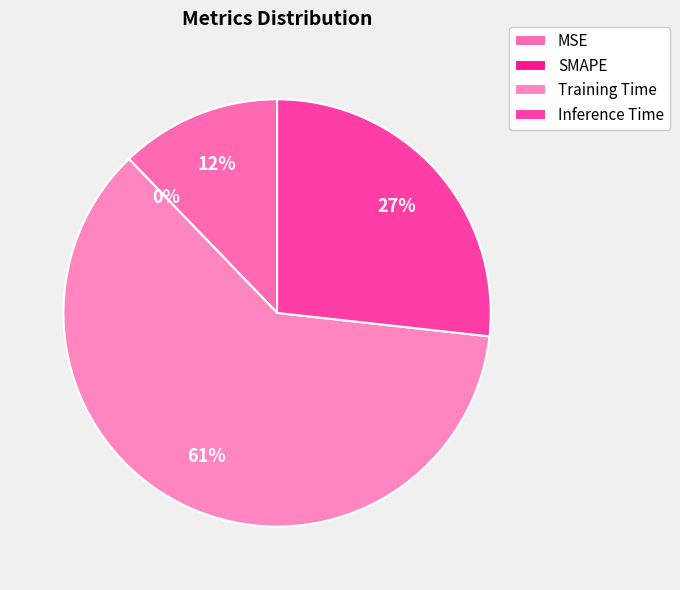

Which category has the biggest portion of the pie?

Training Time